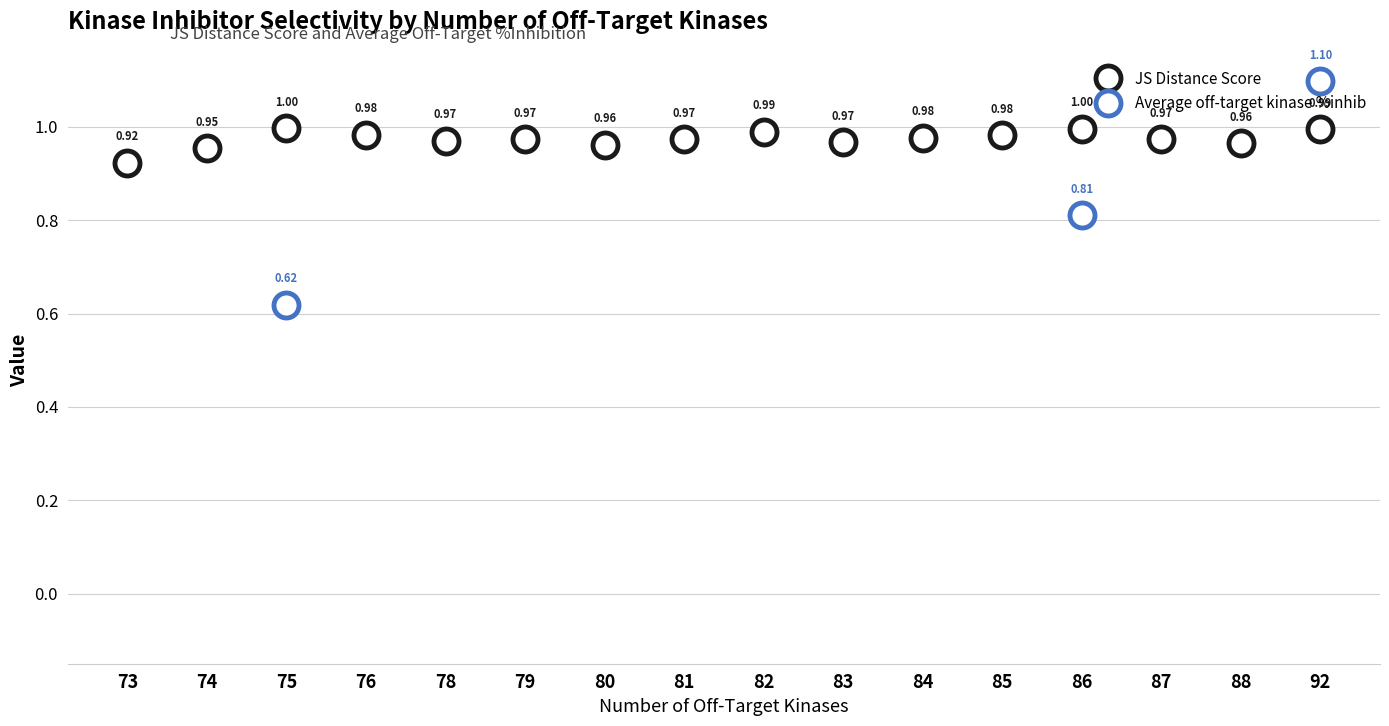

In JS Distance Score, how many points are lower than both neighbors (excluding endpoints)?

4